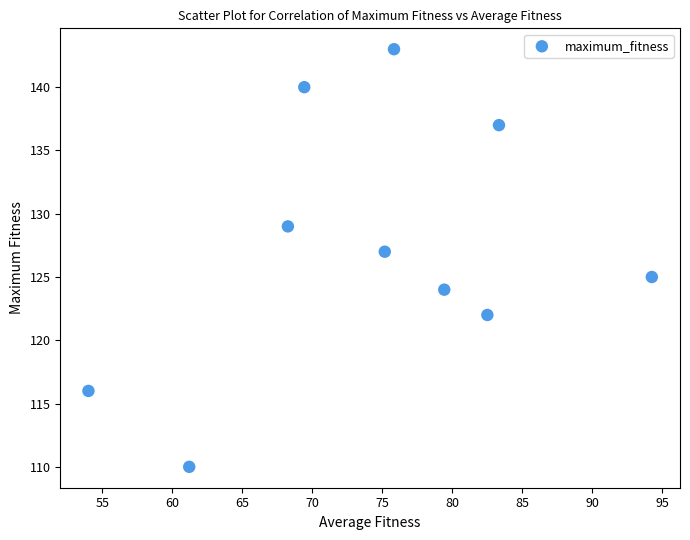

What is the average Y value?

127